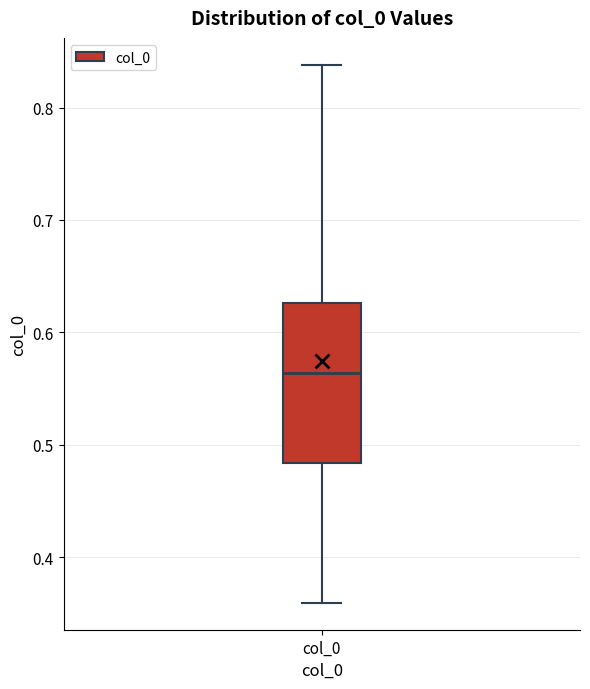

Transcribe this box plot: give where the median line is, the range the box spans, and where the two whiskers end, as read against the y-axis. The values are not printed on the chart, so give them approximately, as read against the axis.

median 0.56, box 0.48 to 0.63, whiskers 0.36 to 0.84